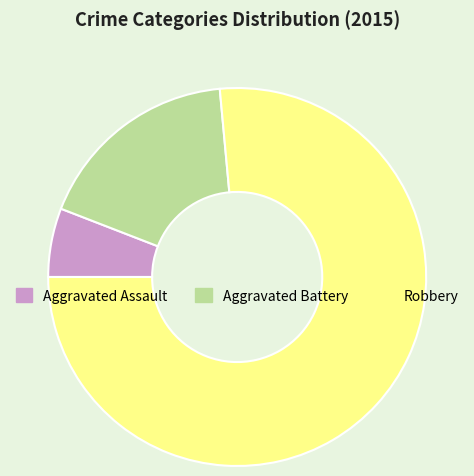

Which has a higher value, Aggravated Assault or Aggravated Battery?

Aggravated Battery